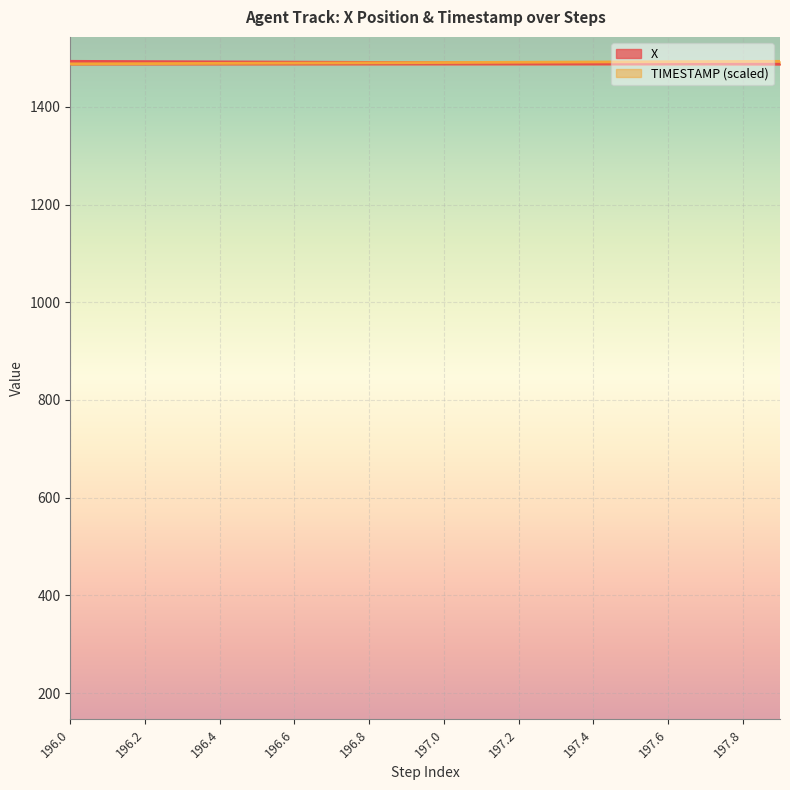

Between 196.2 and 196.4, which is larger?

196.2